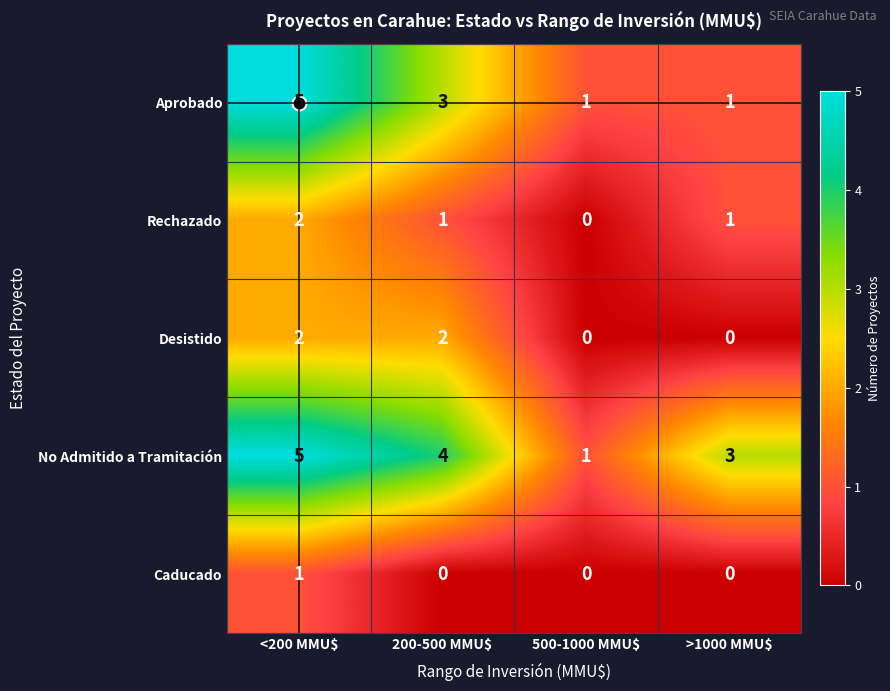

Which series has the largest total across all categories?

No Admitido a Tramitación